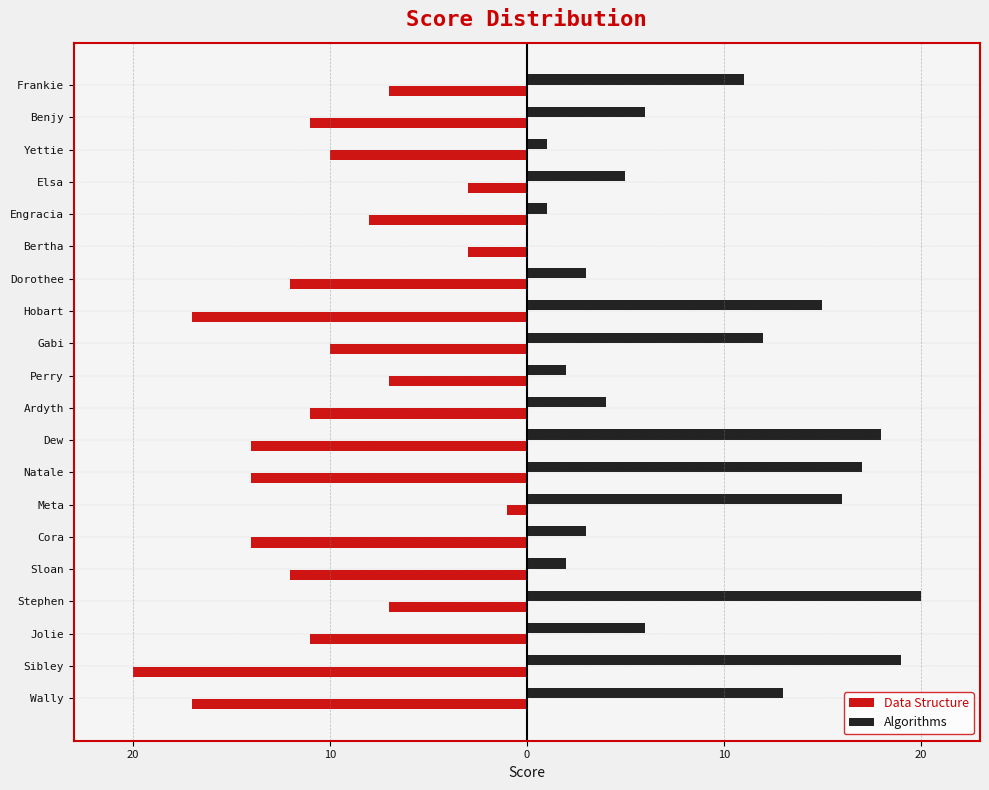

What is the value of the Data Structure bar at the 4th from the left?

-7